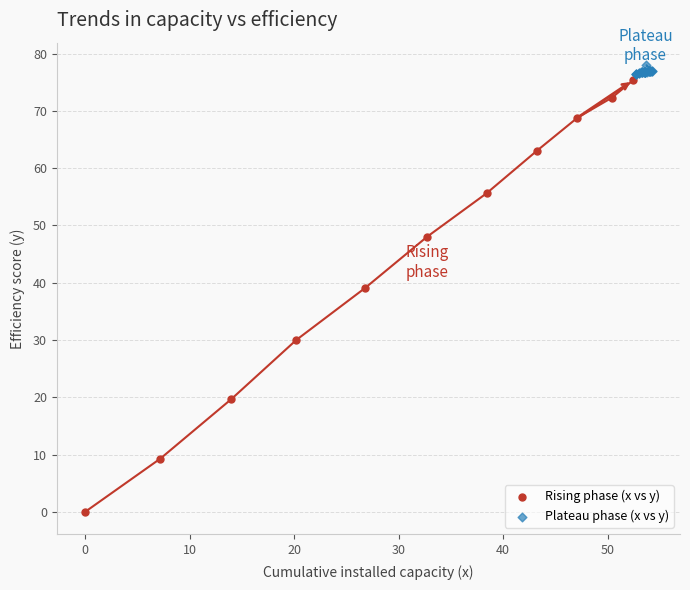

Which series has the largest Y range (max minus min)?

Rising phase (x vs y)